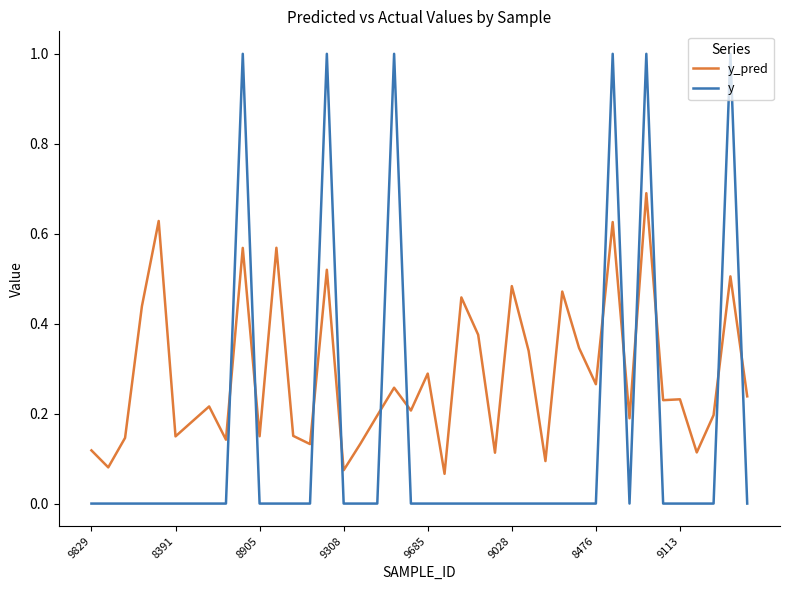

Which series has the largest total across all categories?

y_pred